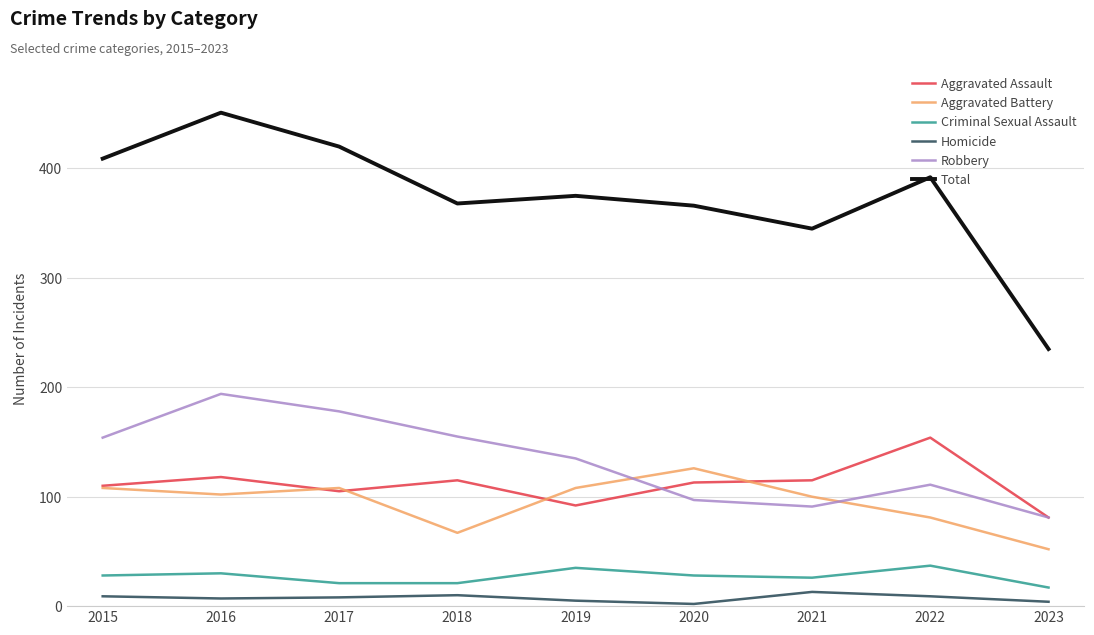

Count the number of categories in the chart.

9